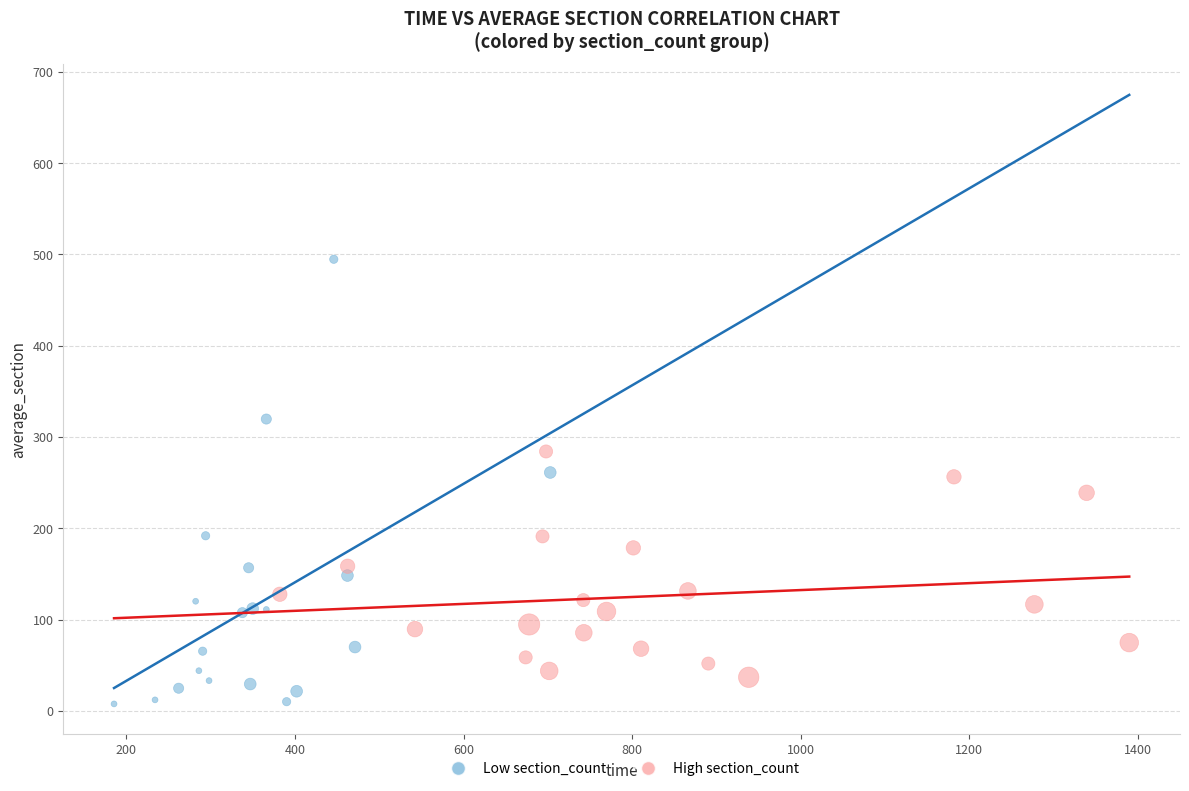

Which series has the largest Y range (max minus min)?

Low section_count